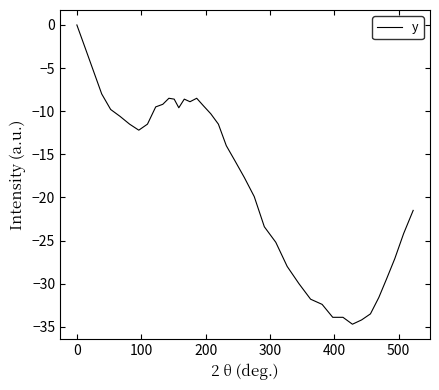

What is the minimum value shown in the chart?

-34.7